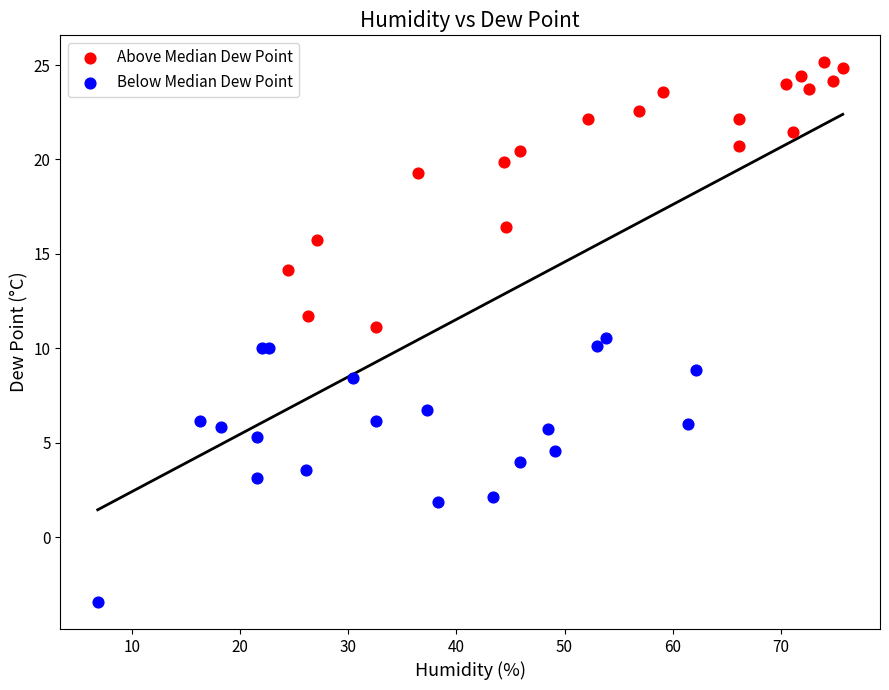

Which series contains the highest Y value?

Above Median Dew Point